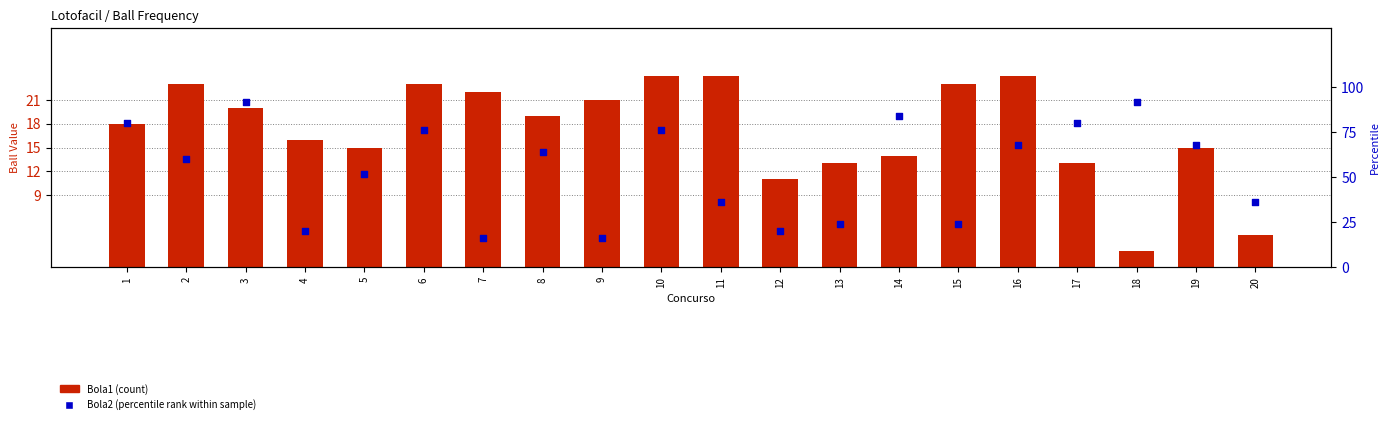

Which series contains the highest Y value?

Bola2 (percentile rank)